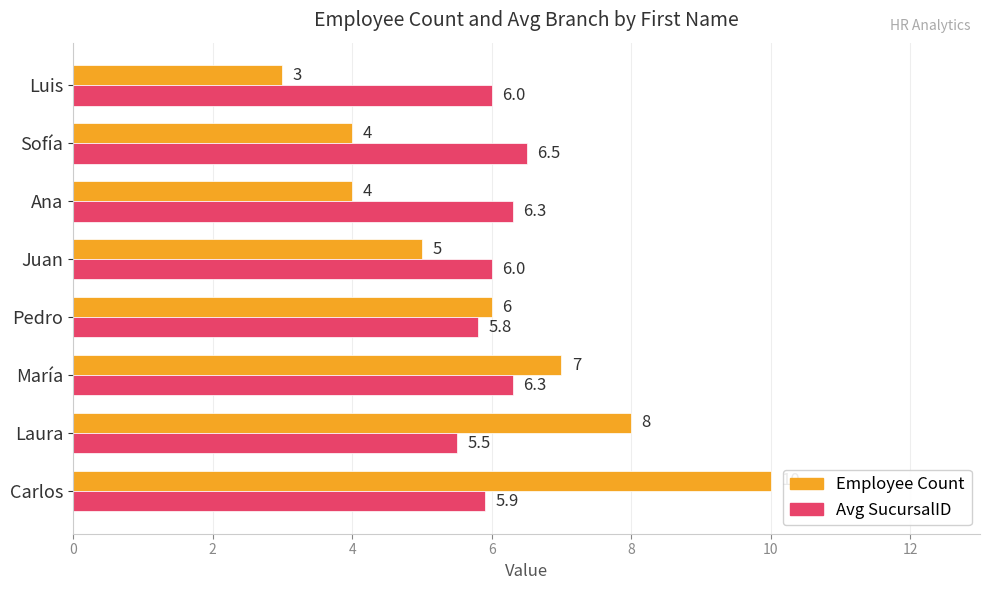

The value of Employee Count at María is 7.0. True or false?

True